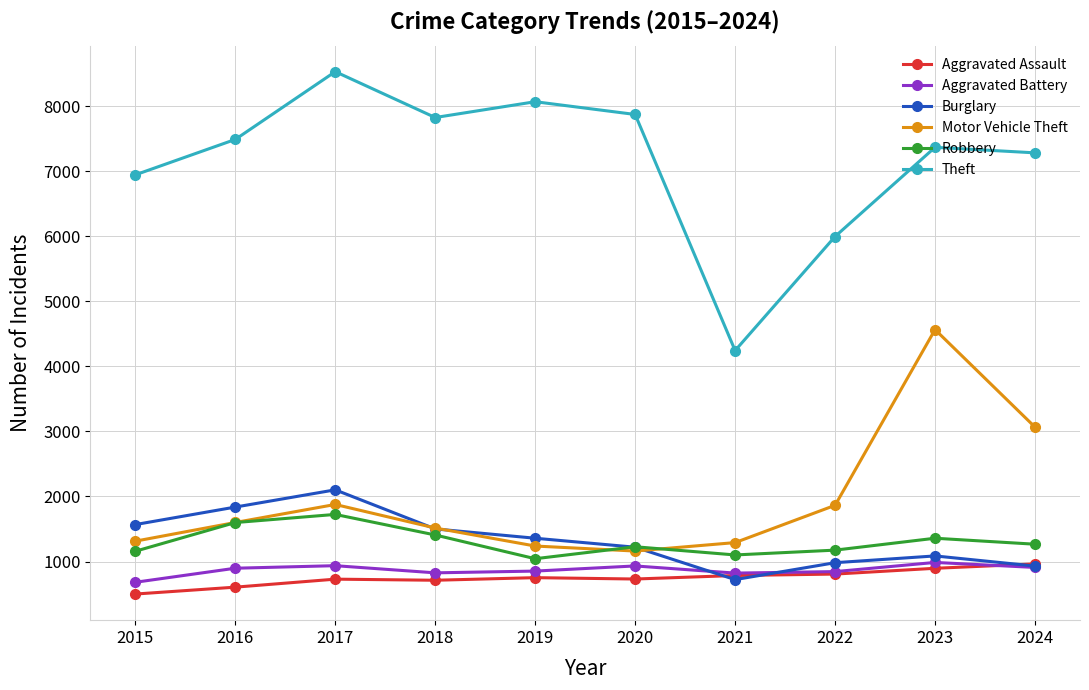

What is the lowest value of the Burglary series?

722